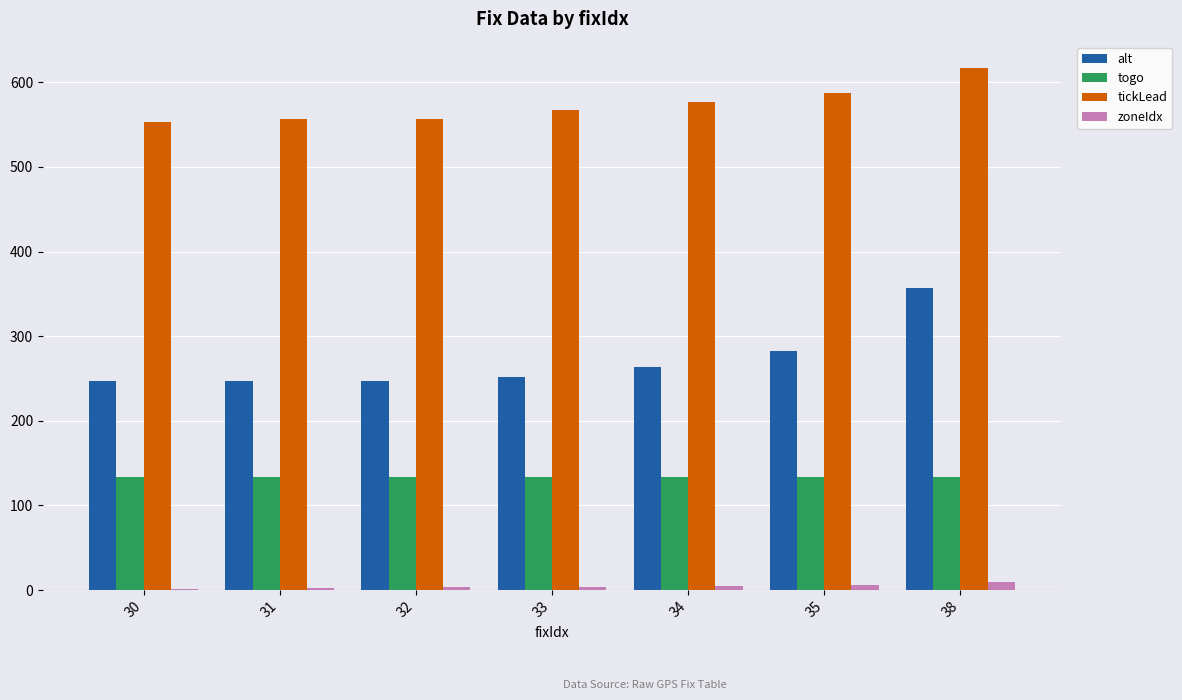

How many data points in tickLead are above 567?

4